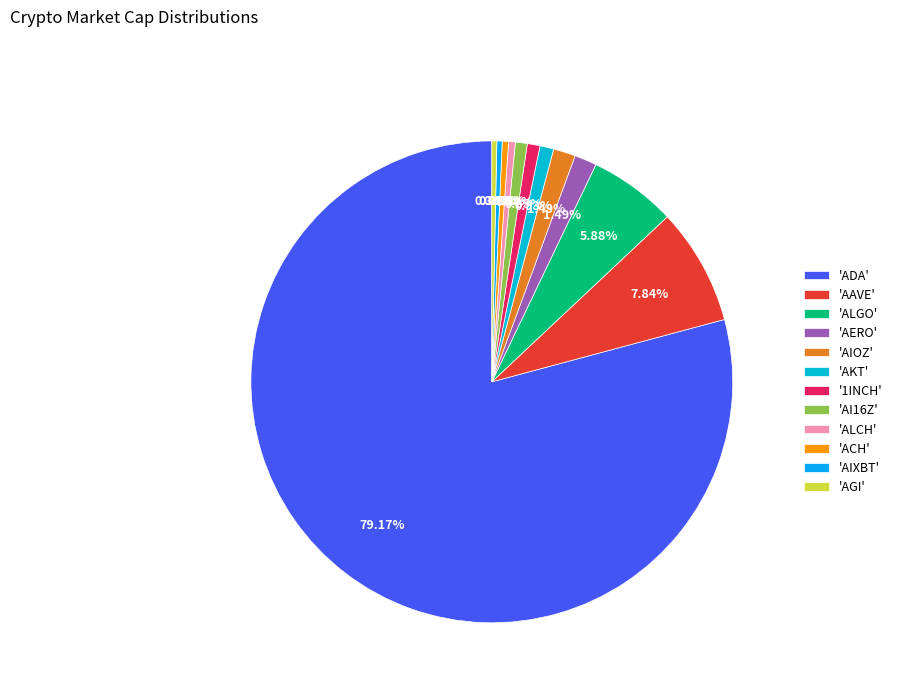

Which slice is the smallest?

AGI